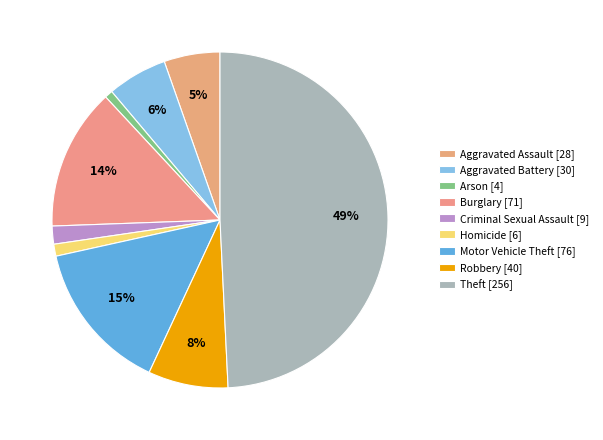

To the nearest percent, what is the difference between the Homicide and Aggravated Assault slice percentages?

4%